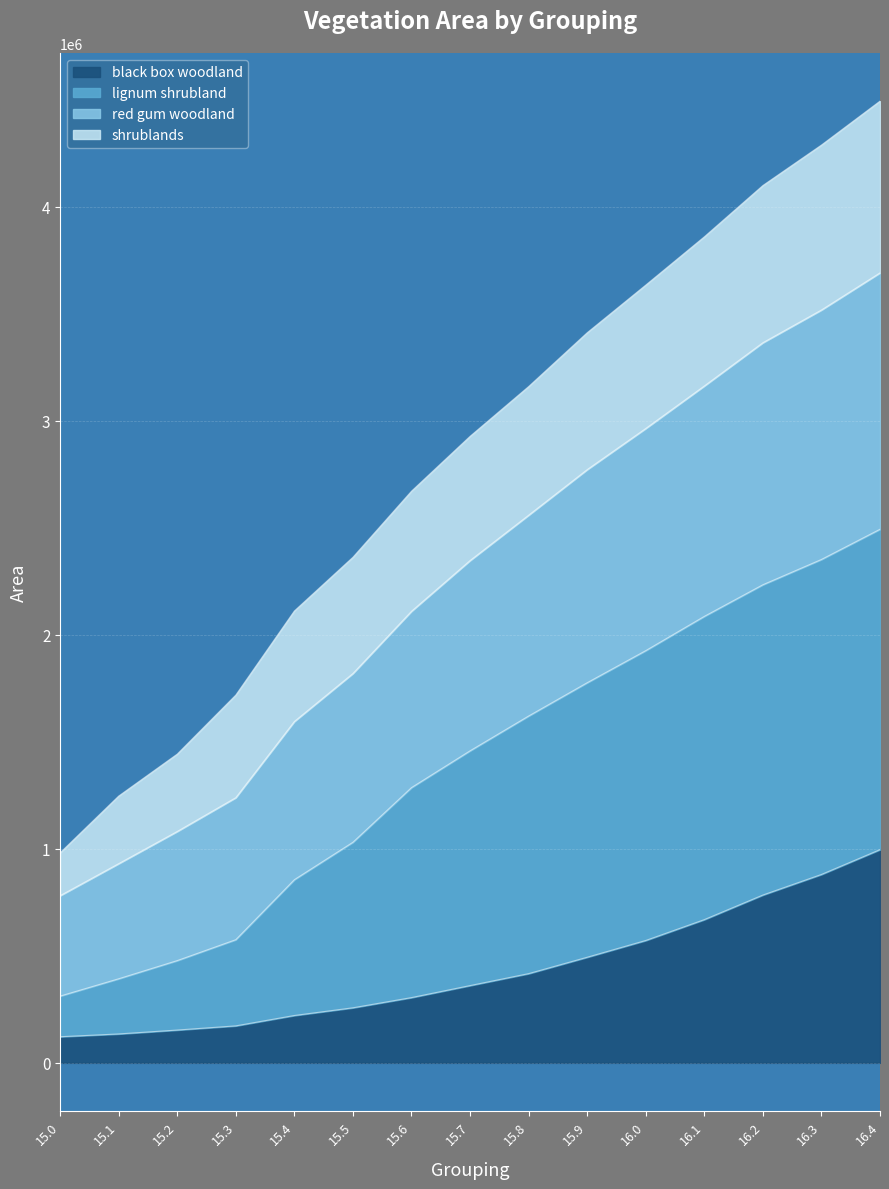

What is the total value across all series at 15.8?

3159887.5